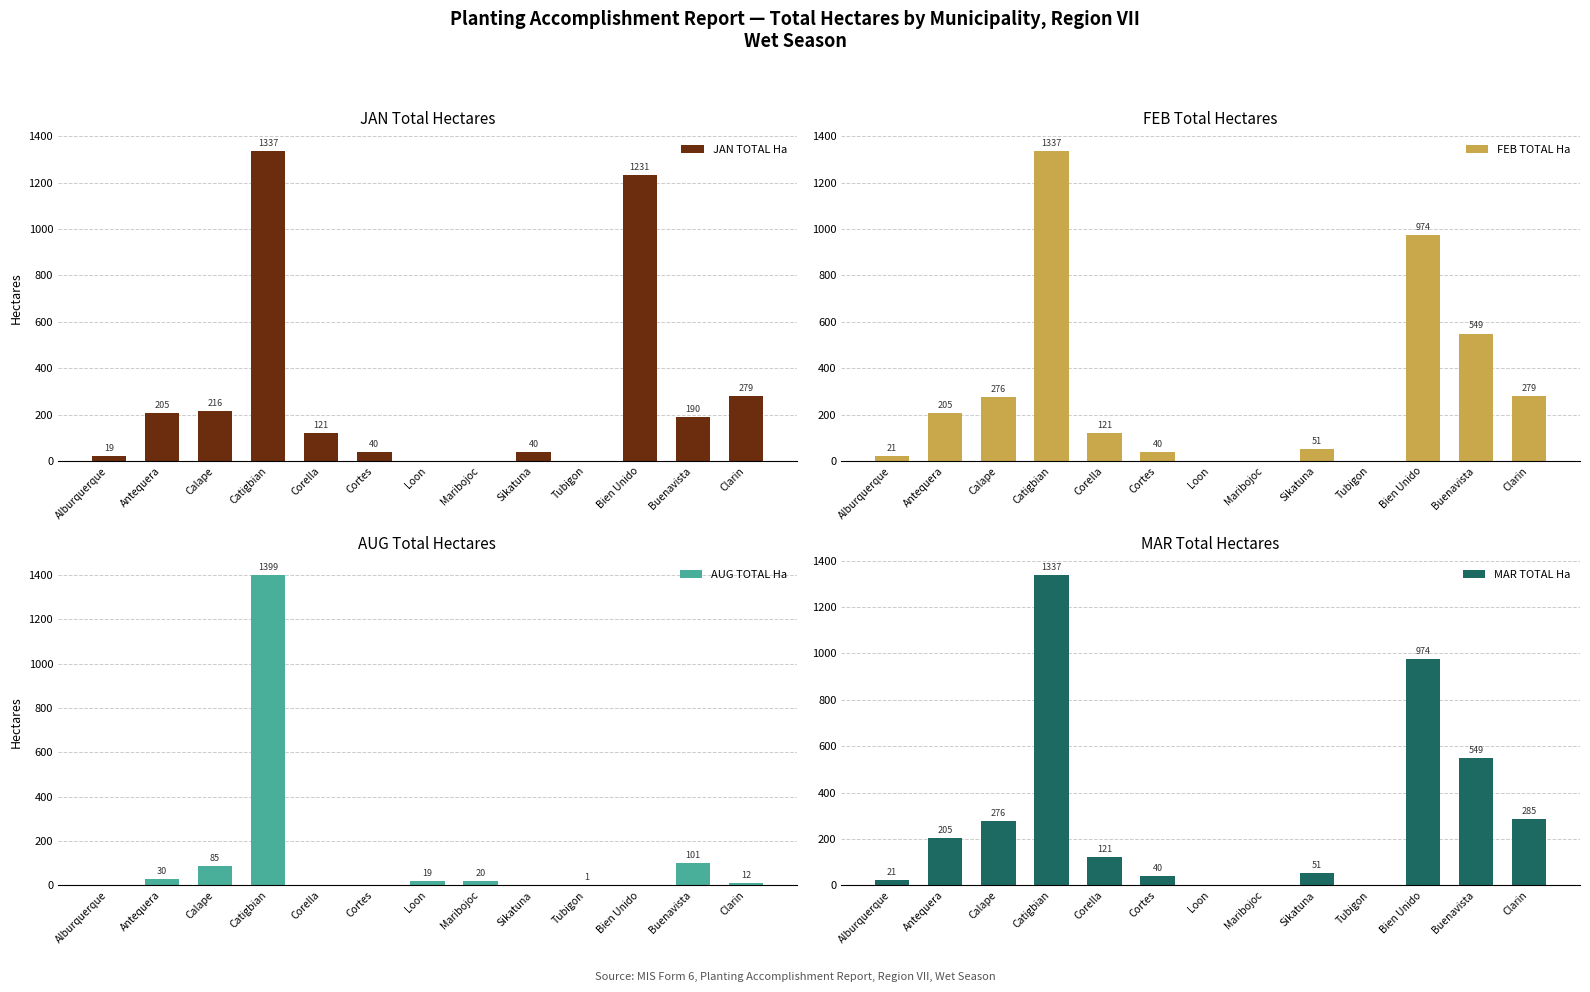

Which series has the widest spread of values?

AUG TOTAL Ha